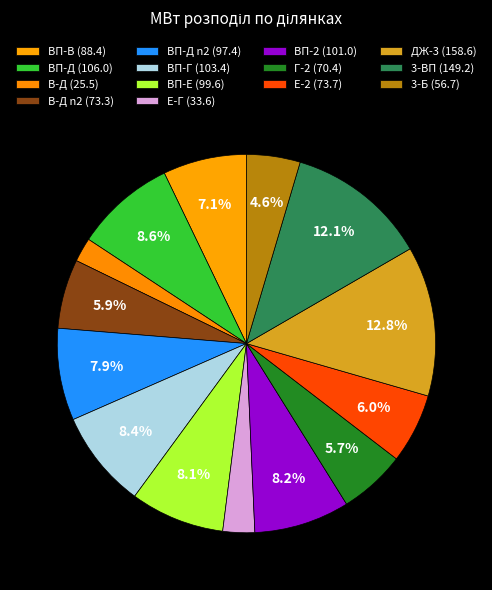

How many slices are in this pie chart?

14